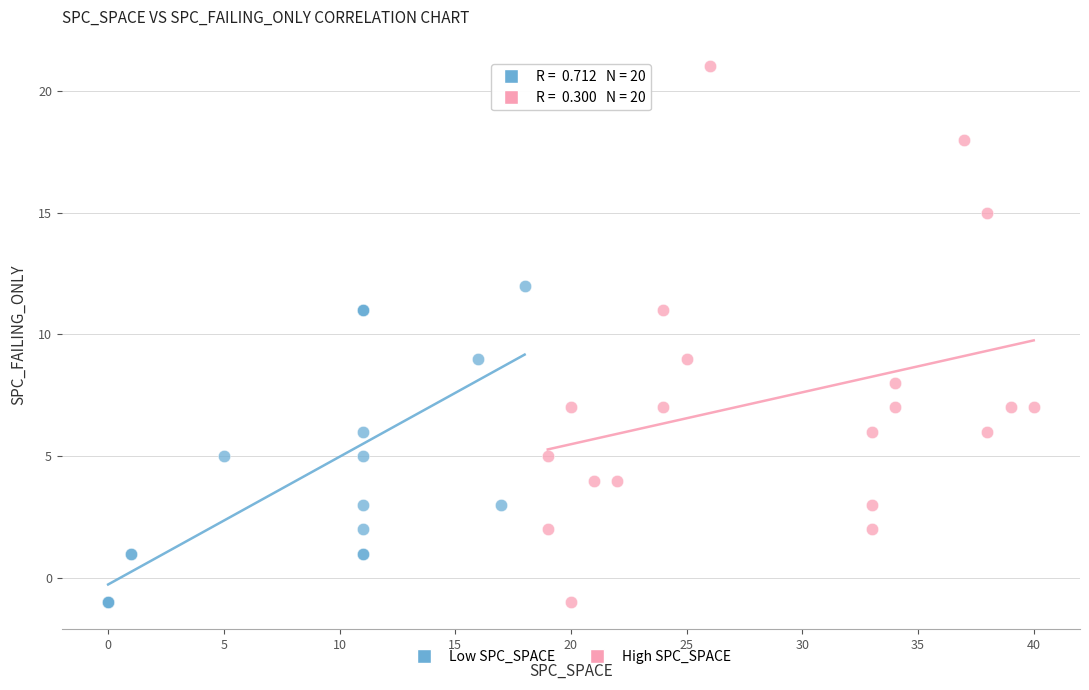

Which series has the widest spread of Y values?

High SPC_SPACE